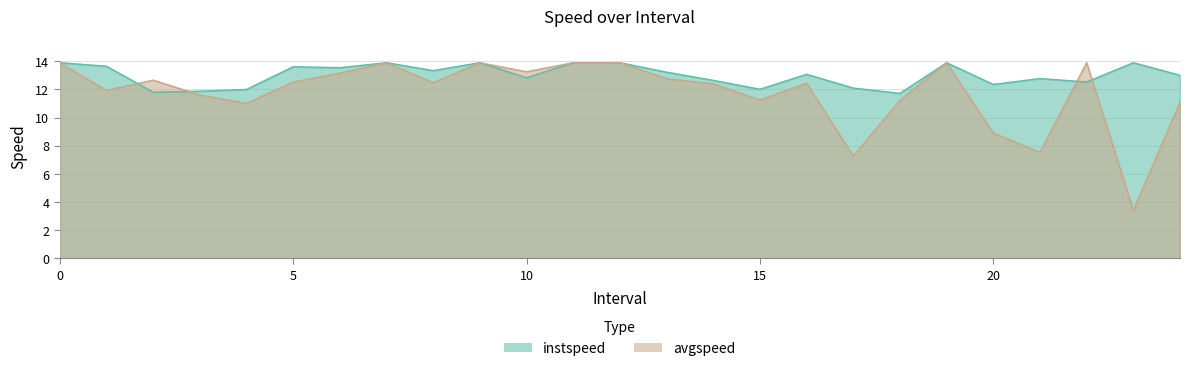

Where is avgspeed nearest to the value 8?

21